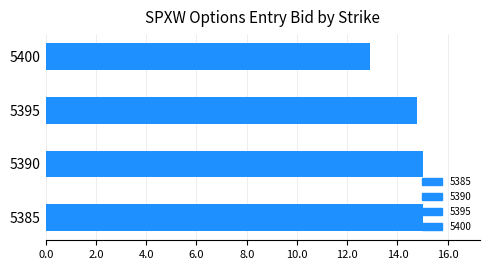

What is the smallest value displayed?

12.9